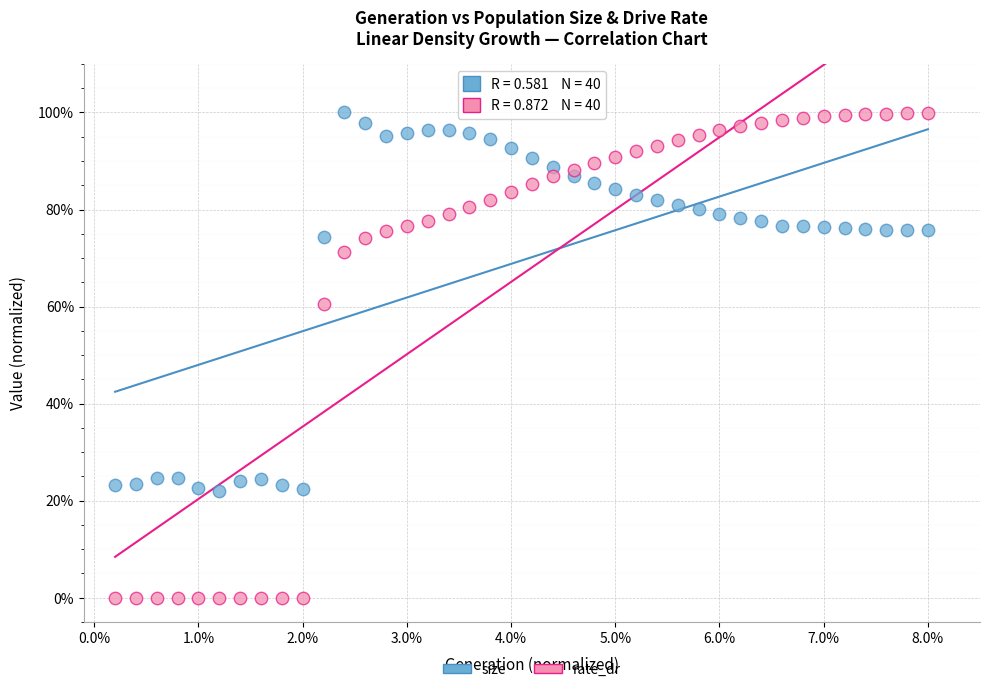

What are all the series names shown in the legend?

size, rate_dr